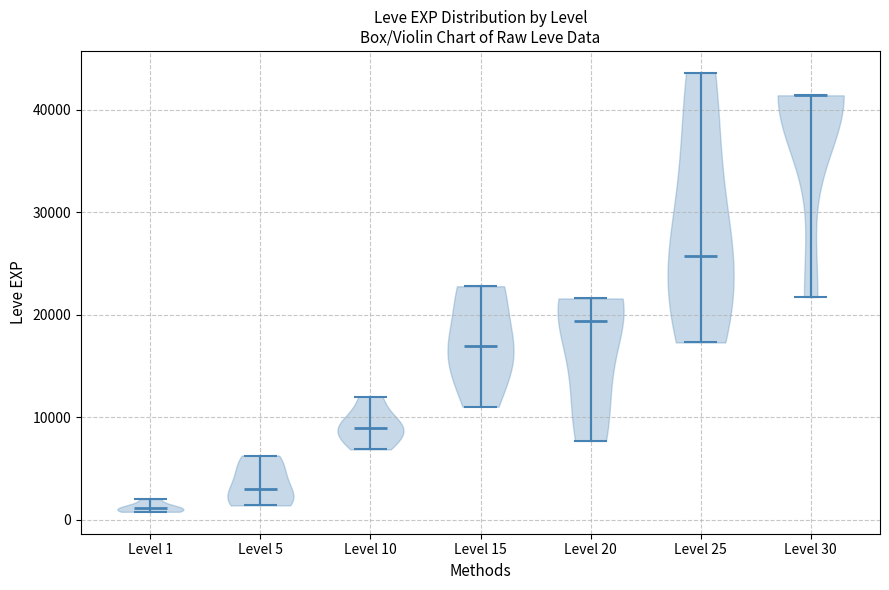

Which violin has the lowest median line?

Level 1